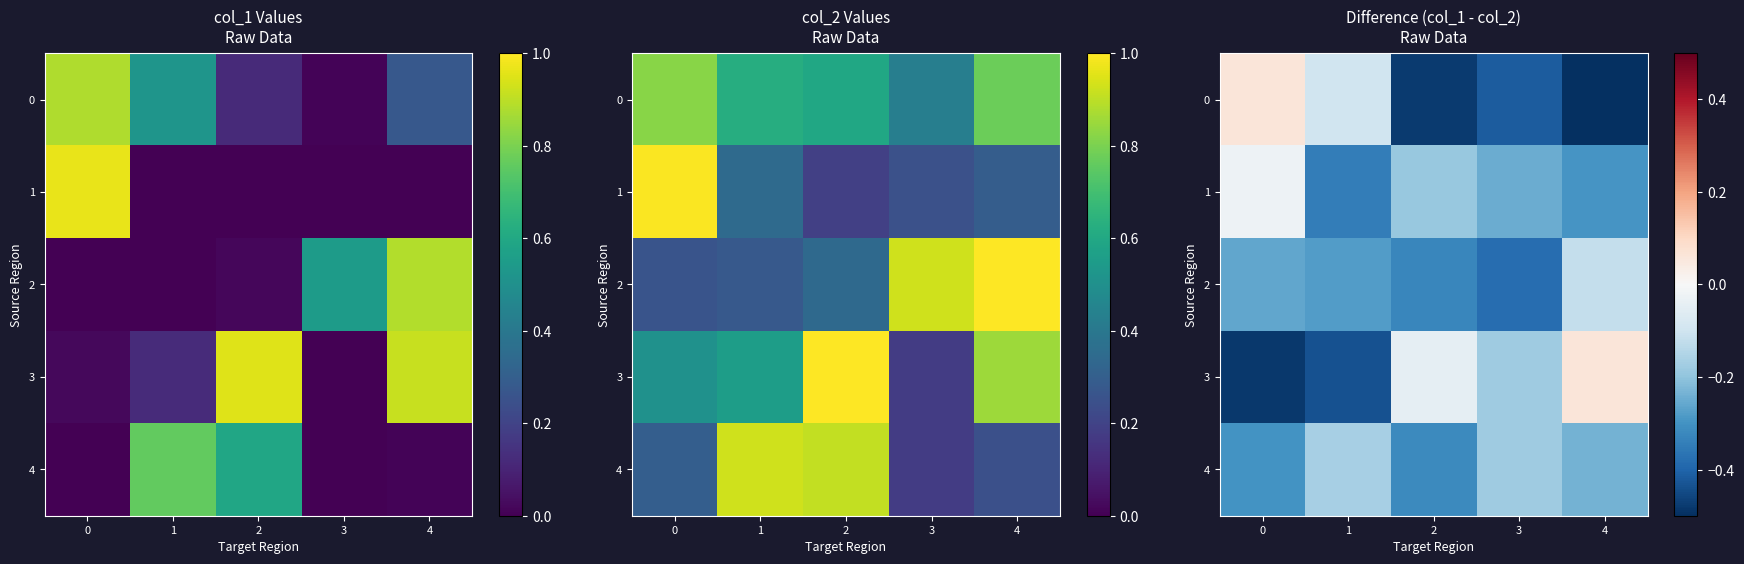

Which has a higher value, 4 or 1?

1